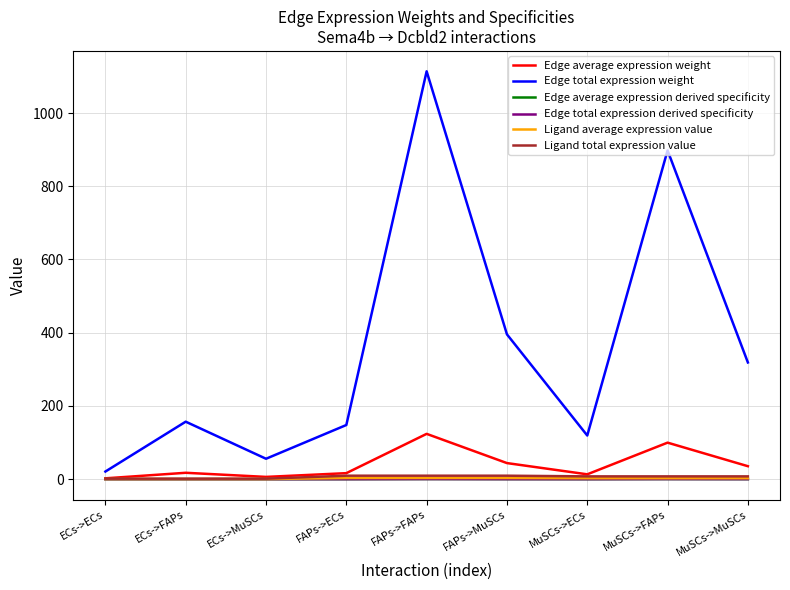

Reading right to left, extract all data points from this chart.

Edge average expression weight: MuSCs->MuSCs=35.4	MuSCs->FAPs=99.8	MuSCs->ECs=13.2	FAPs->MuSCs=43.9	FAPs->FAPs=123.8	FAPs->ECs=16.4	ECs->MuSCs=6.2	ECs->FAPs=17.4	ECs->ECs=2.3
Edge total expression weight: MuSCs->MuSCs=318.8	MuSCs->FAPs=897.9	MuSCs->ECs=119.2	FAPs->MuSCs=395.5	FAPs->FAPs=1113.9	FAPs->ECs=147.9	ECs->MuSCs=55.8	ECs->FAPs=157.0	ECs->ECs=20.9
Edge average expression derived specificity: MuSCs->MuSCs=0.1	MuSCs->FAPs=0.3	MuSCs->ECs=0.0	FAPs->MuSCs=0.1	FAPs->FAPs=0.3	FAPs->ECs=0.0	ECs->MuSCs=0.0	ECs->FAPs=0.0	ECs->ECs=0.0
Edge total expression derived specificity: MuSCs->MuSCs=0.1	MuSCs->FAPs=0.3	MuSCs->ECs=0.0	FAPs->MuSCs=0.1	FAPs->FAPs=0.3	FAPs->ECs=0.0	ECs->MuSCs=0.0	ECs->FAPs=0.0	ECs->ECs=0.0
Ligand average expression value: MuSCs->MuSCs=2.5	MuSCs->FAPs=2.5	MuSCs->ECs=2.5	FAPs->MuSCs=3.2	FAPs->FAPs=3.2	FAPs->ECs=3.2	ECs->MuSCs=0.4	ECs->FAPs=0.4	ECs->ECs=0.4
Ligand total expression value: MuSCs->MuSCs=7.6	MuSCs->FAPs=7.6	MuSCs->ECs=7.6	FAPs->MuSCs=9.5	FAPs->FAPs=9.5	FAPs->ECs=9.5	ECs->MuSCs=1.3	ECs->FAPs=1.3	ECs->ECs=1.3